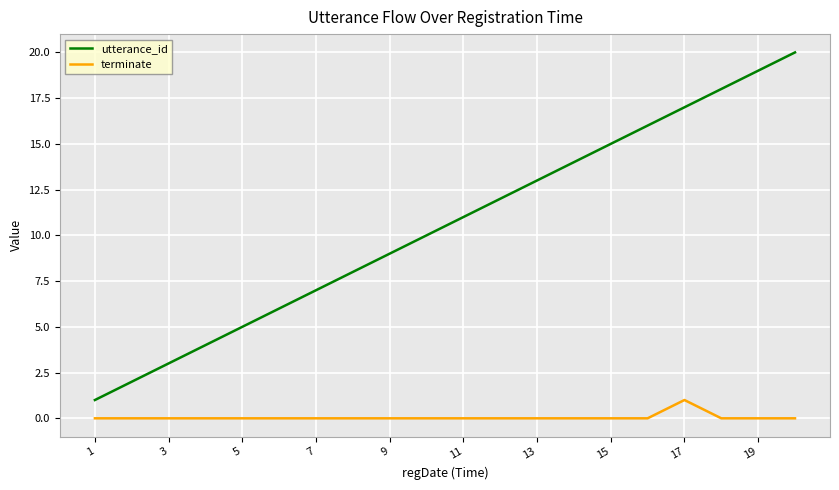

True or false: terminate and utterance_id cross at least once.

False